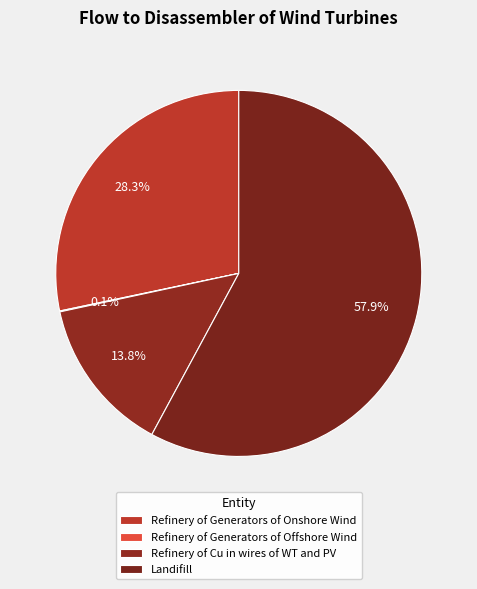

To the nearest percent, what is the combined percentage of Refinery of Cu in wires of WT and PV and Refinery of Generators of Offshore Wind?

14%